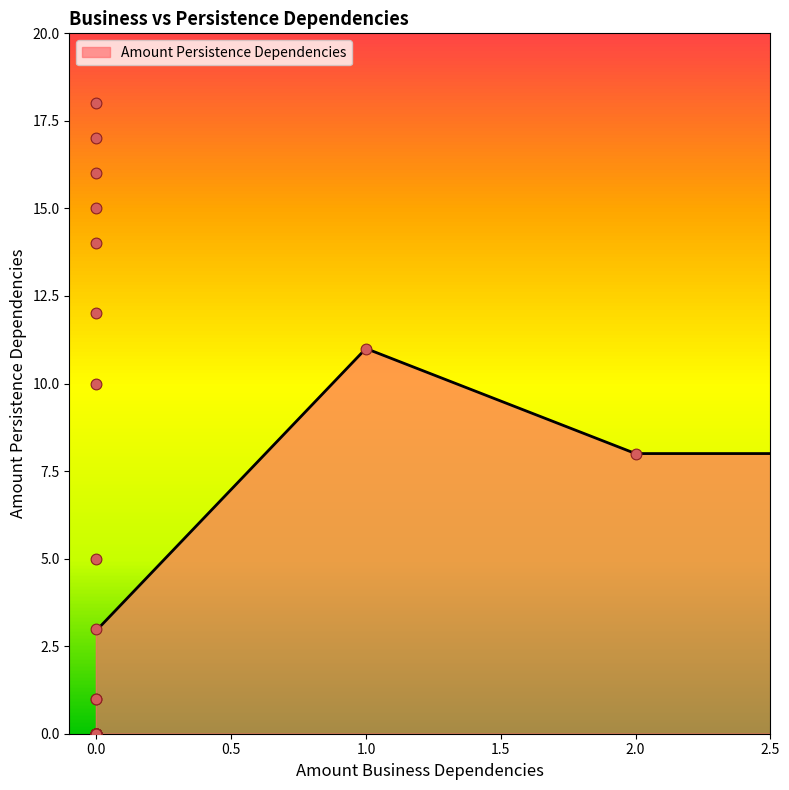

What is the change in value from 12 to 18?

+6